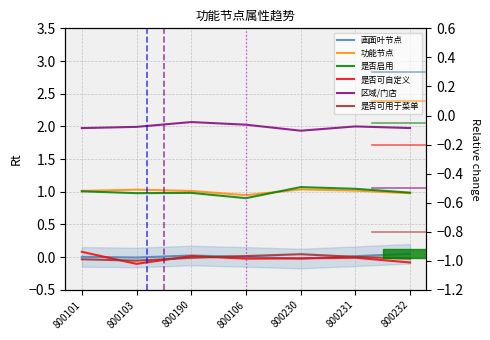

Reading right to left, extract all data points from this chart.

画面叶节点: 800232=0.1	800231=0.0	800230=-0.0	800106=0.0	800190=0.0	800103=-0.0	800101=0.0
功能节点: 800232=1.0	800231=1.0	800230=1.0	800106=0.9	800190=1.0	800103=1.0	800101=1.0
是否启用: 800232=1.0	800231=1.0	800230=1.1	800106=0.9	800190=1.0	800103=1.0	800101=1.0
是否可自定义: 800232=-0.1	800231=-0.0	800230=-0.0	800106=-0.0	800190=0.0	800103=-0.1	800101=0.1
区域/门店: 800232=2.0	800231=2.0	800230=1.9	800106=2.0	800190=2.1	800103=2.0	800101=2.0
是否可用于菜单: 800232=-0.0	800231=0.0	800230=0.0	800106=0.0	800190=-0.0	800103=-0.1	800101=-0.0